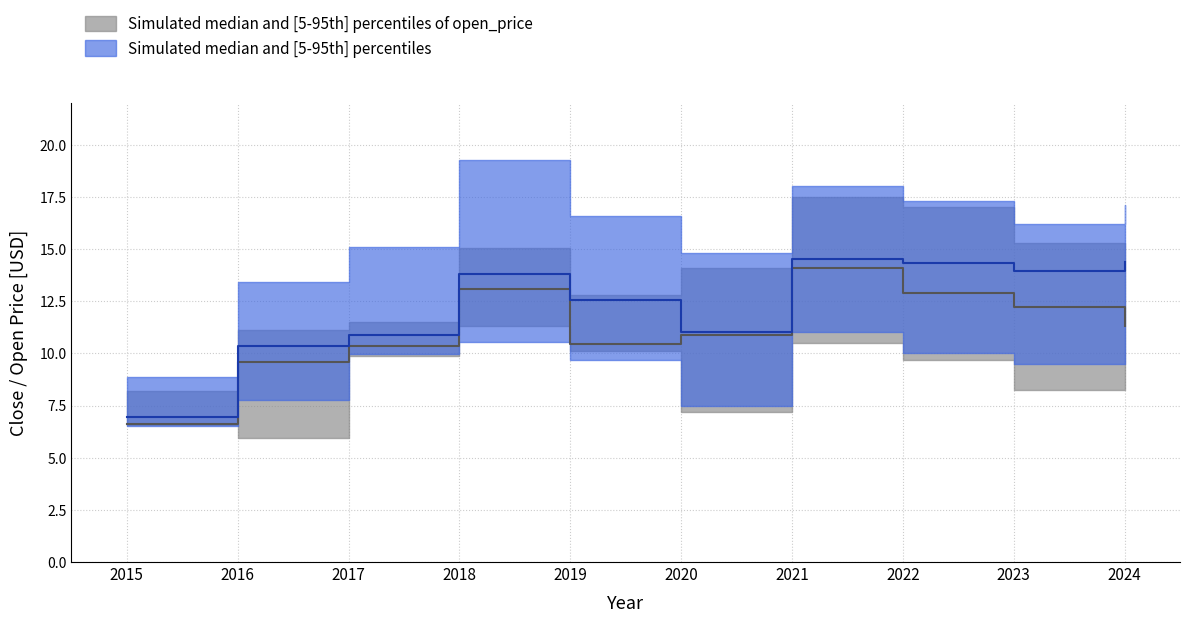

At how many categories does at least one series exceed 6?

10